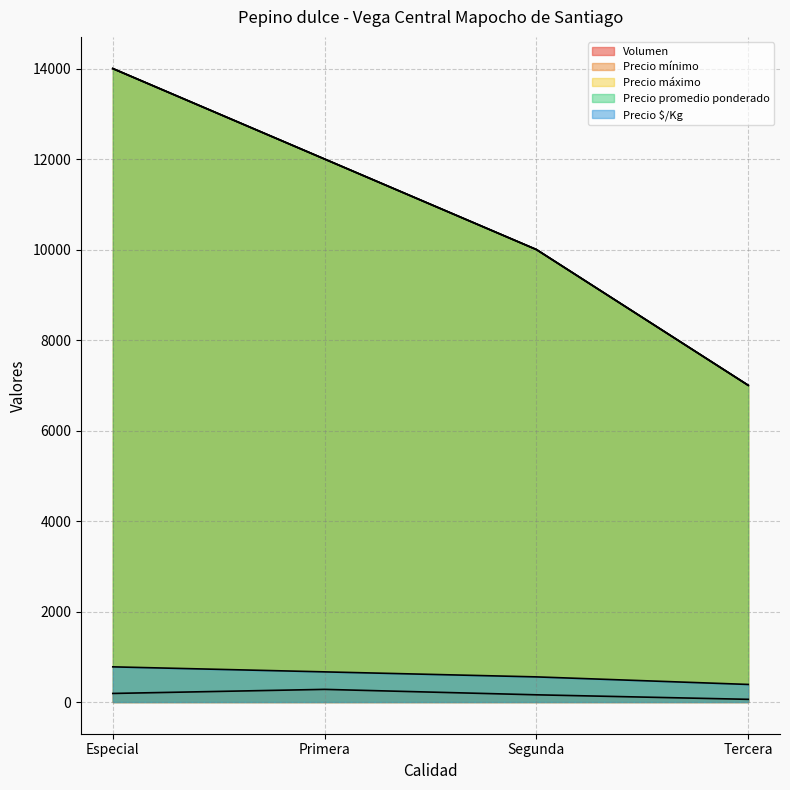

Rank the series at Tercera from highest to lowest value.

Precio mínimo, Precio máximo, Precio promedio ponderado, Precio $/Kg, Volumen